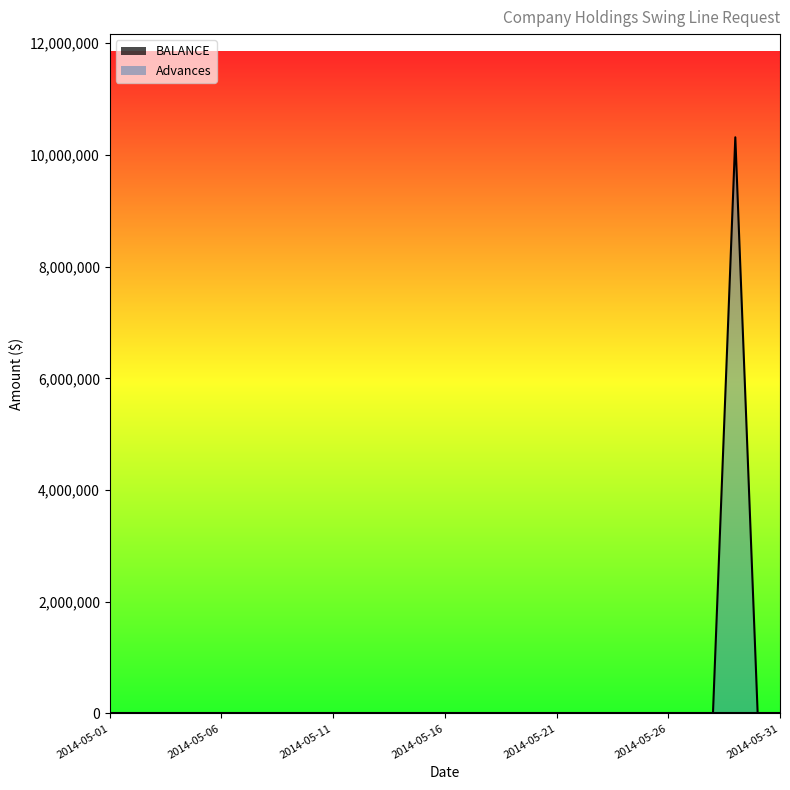

True or false: the data has more than 2 interior local peaks.

False